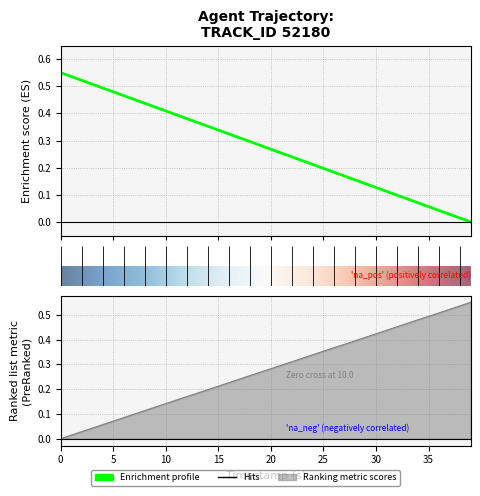

True or false: Y has more than 1 interior local peaks.

False